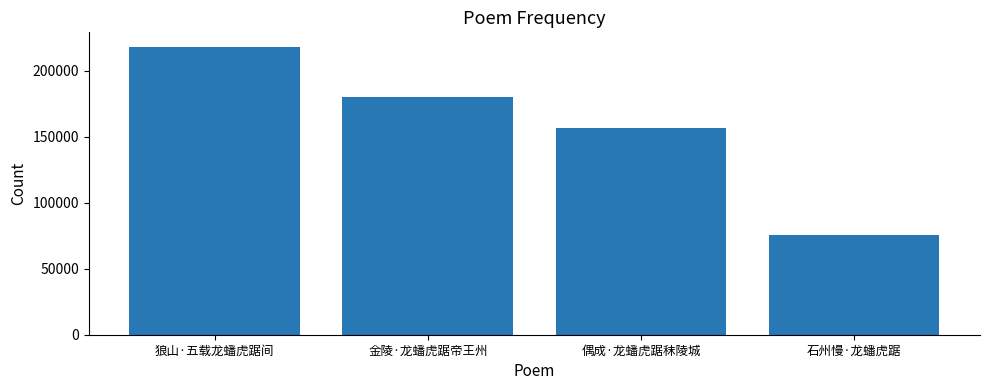

What is the approximate value at 石州慢·龙蟠虎踞, to the nearest 10?

75350